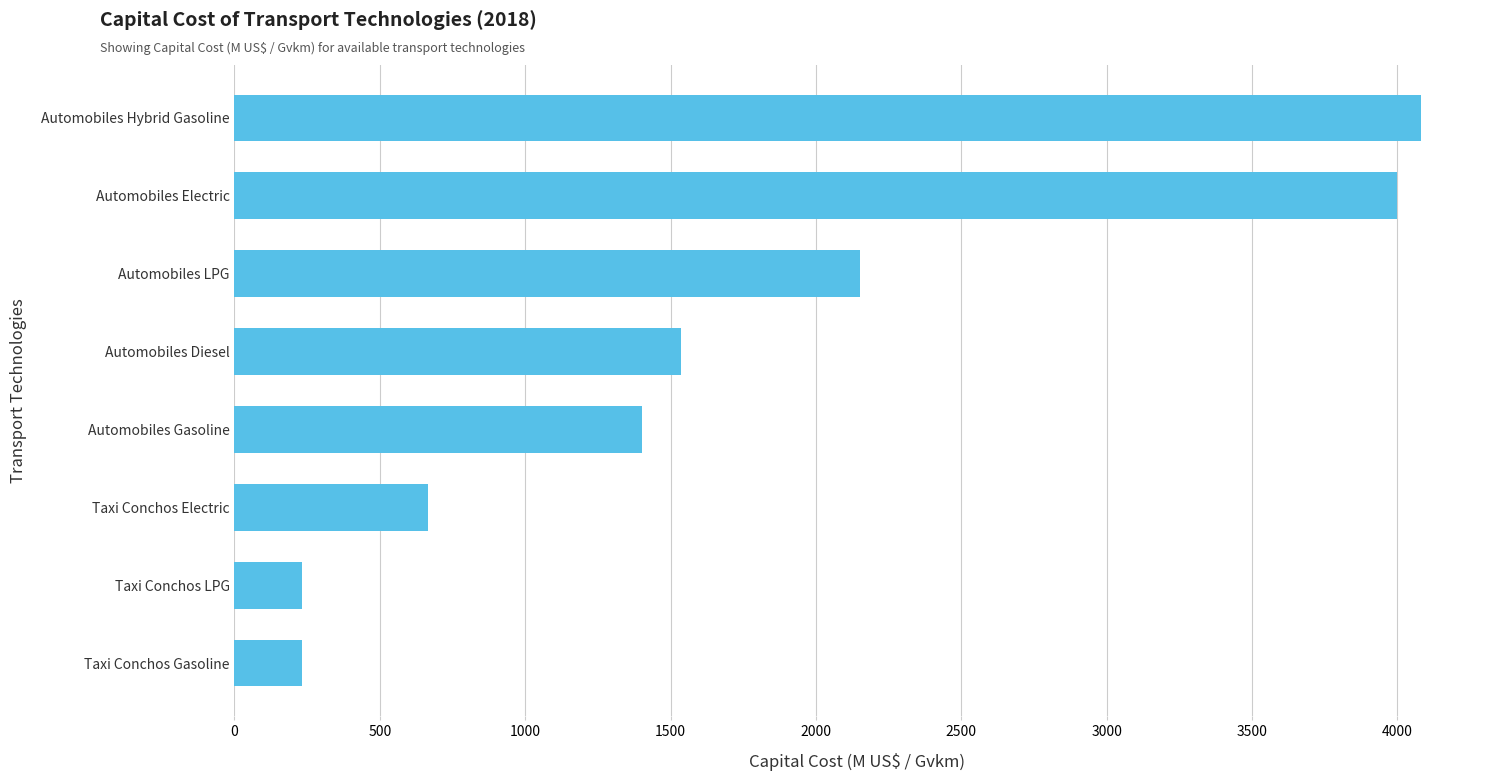

How many data points are less than 1536?

4